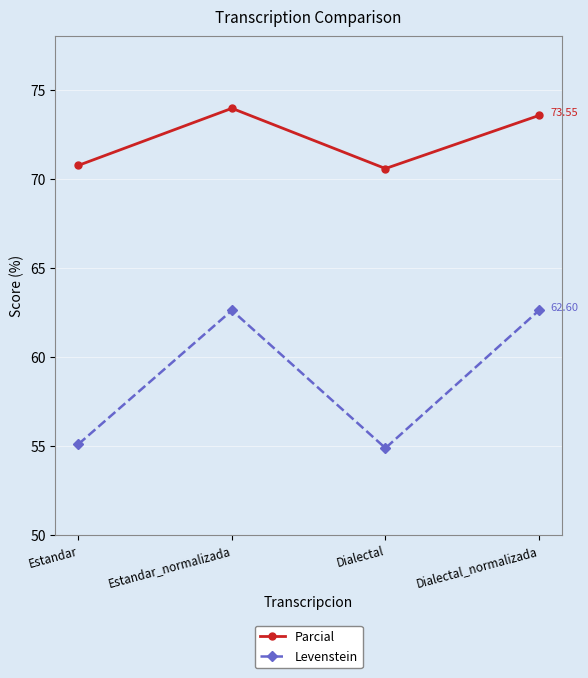

Reading left to right, what are all the values shown in this chart?

Parcial: 70.7	74.0	70.6	73.5
Levenstein: 55.1	62.6	54.9	62.6